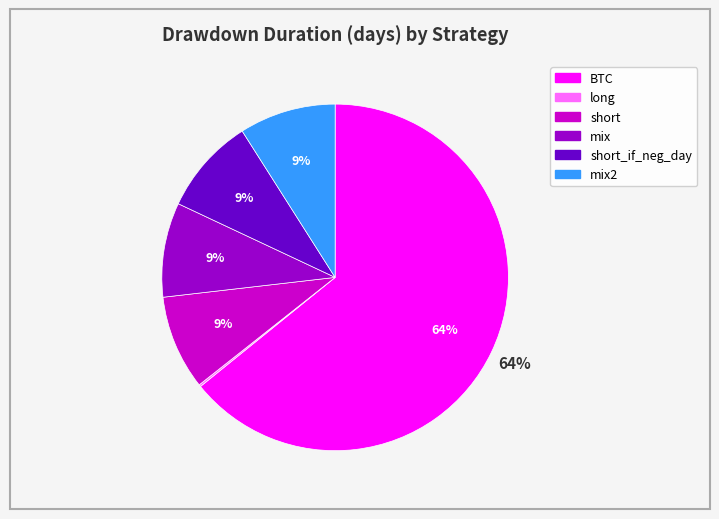

To the nearest percent, what is the average slice percentage?

17%